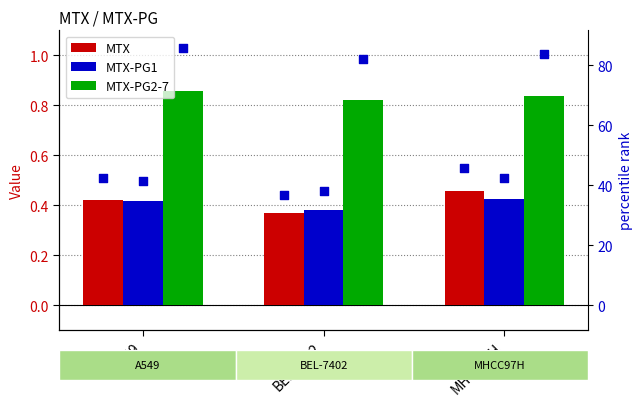

At which category is the sum across all series the highest?

MHCC97H